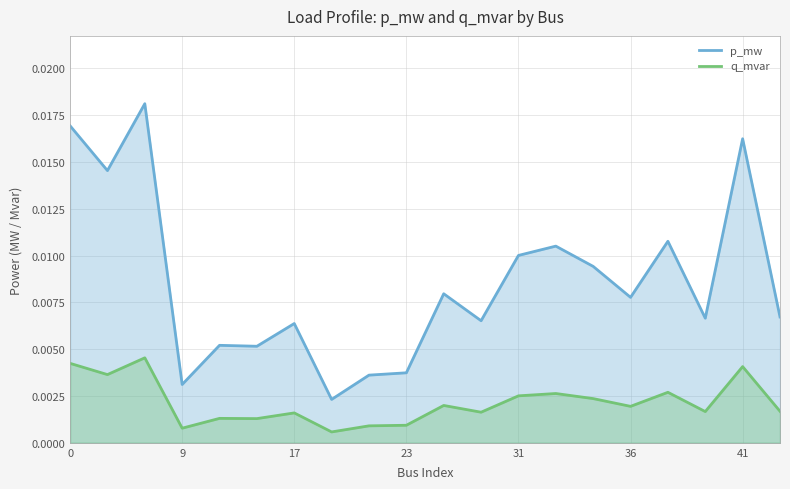

List the series in order of their overall mean, lowest first.

q_mvar, p_mw